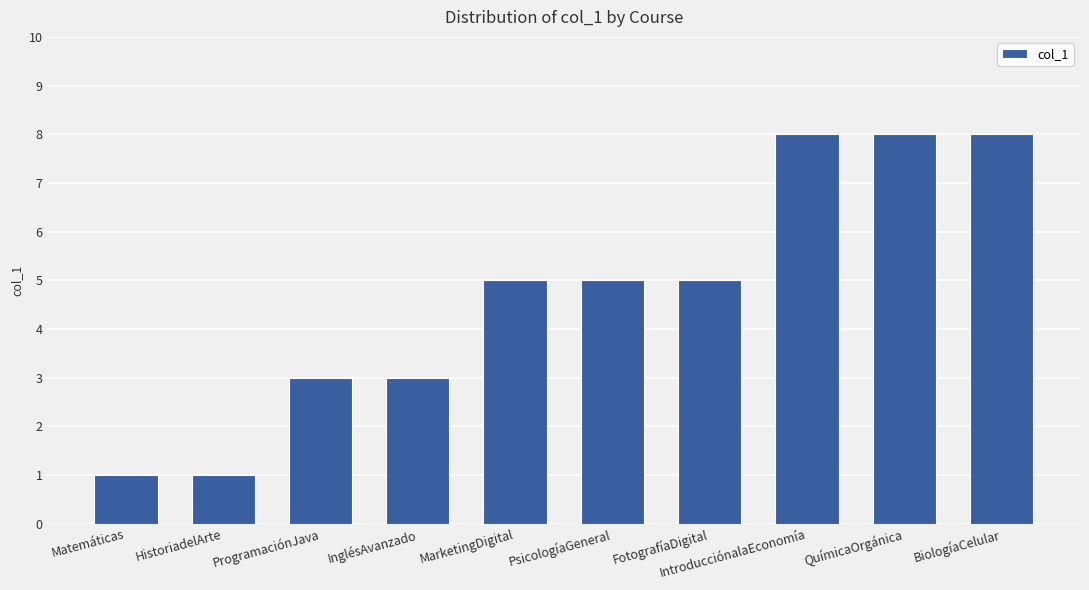

Reading left to right, extract all data points from this chart.

1	1	3	3	5	5	5	8	8	8